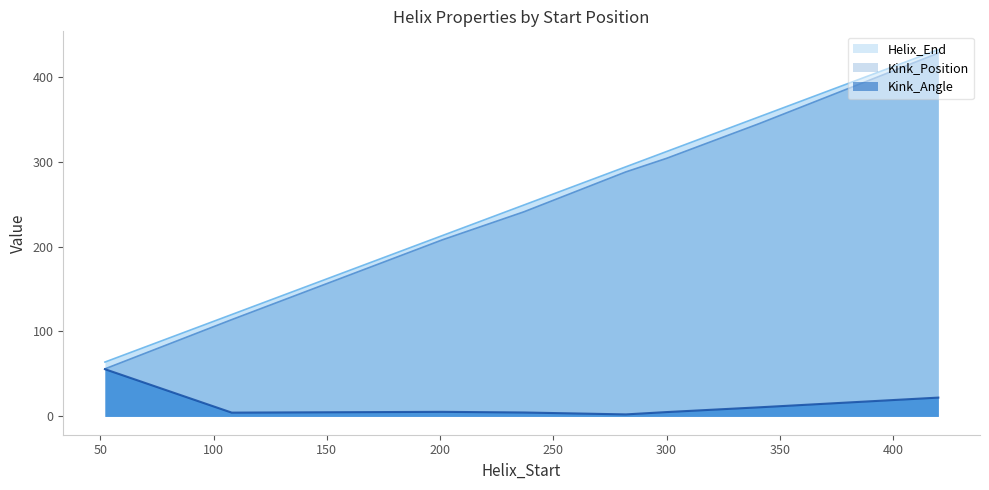

Which series has the largest range (max minus min)?

Kink_Position